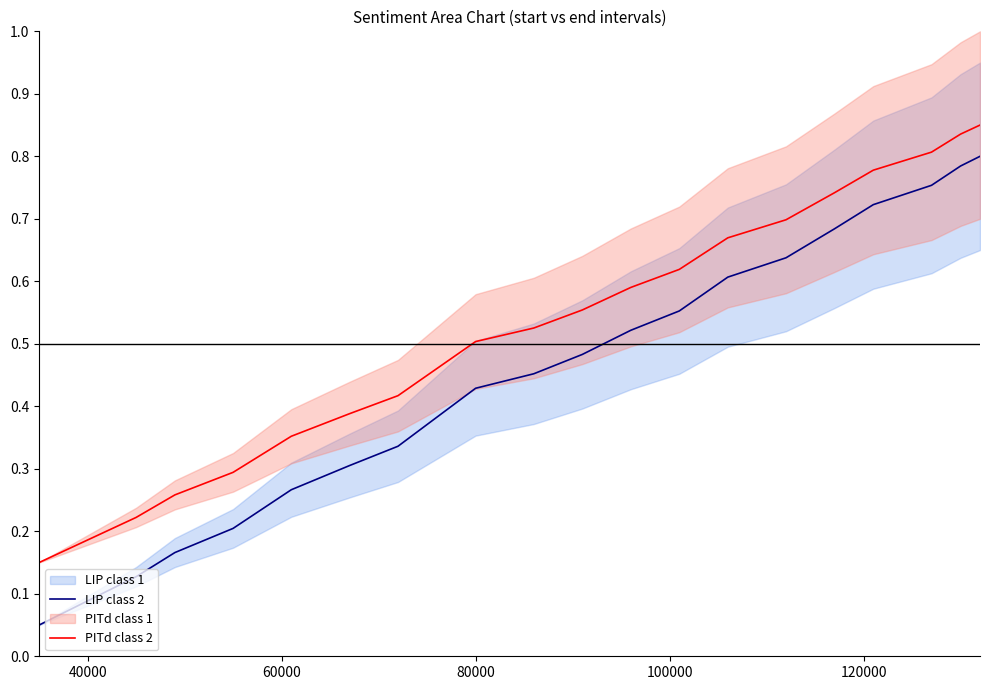

What is the lowest value of the LIP class 2 series?

0.1